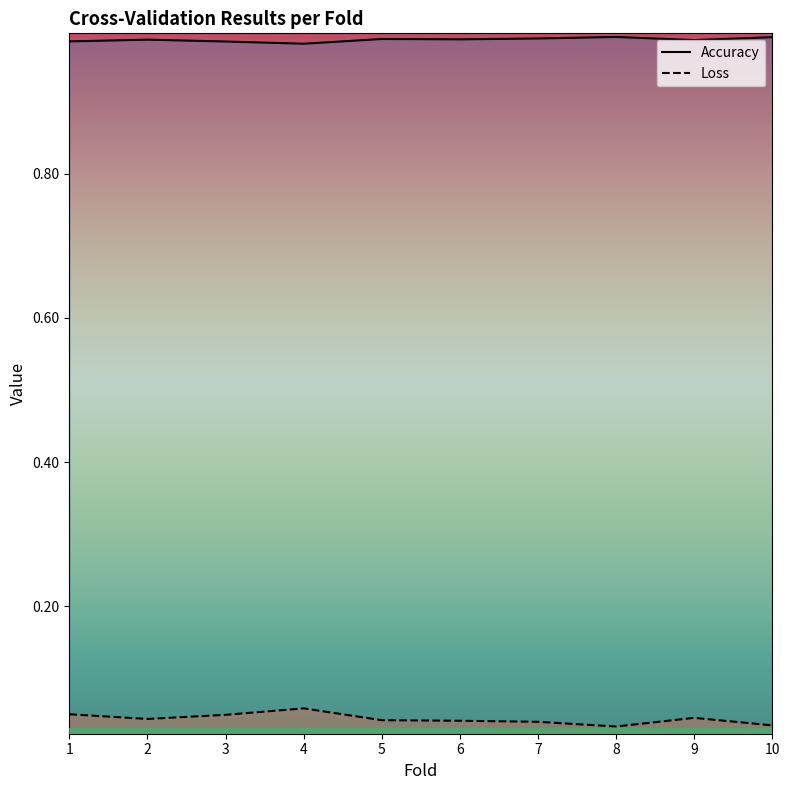

Which series has the largest total across all categories?

Accuracy